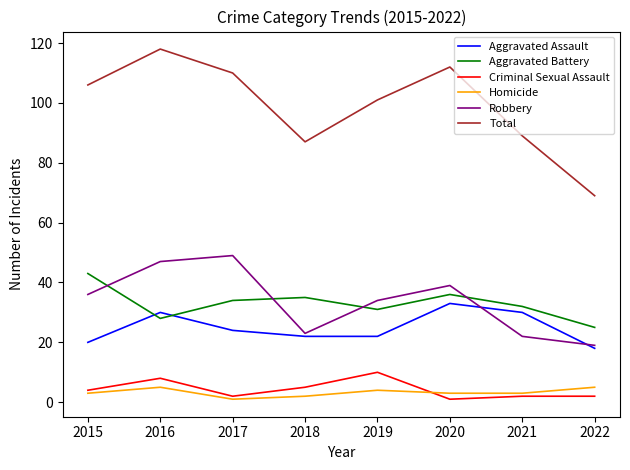

Read the Criminal Sexual Assault value at 2016.

8